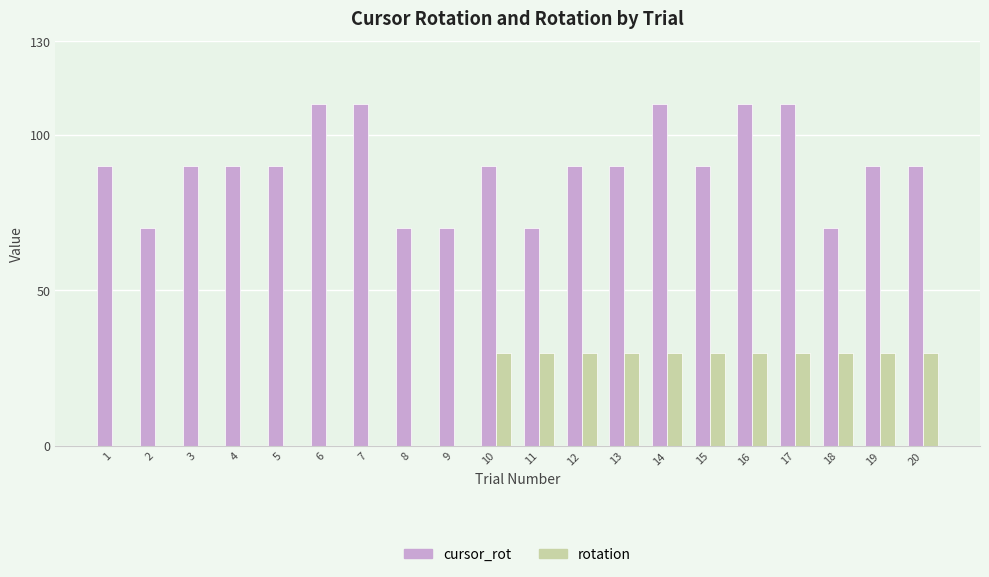

The value of rotation at 8 is 0. True or false?

True